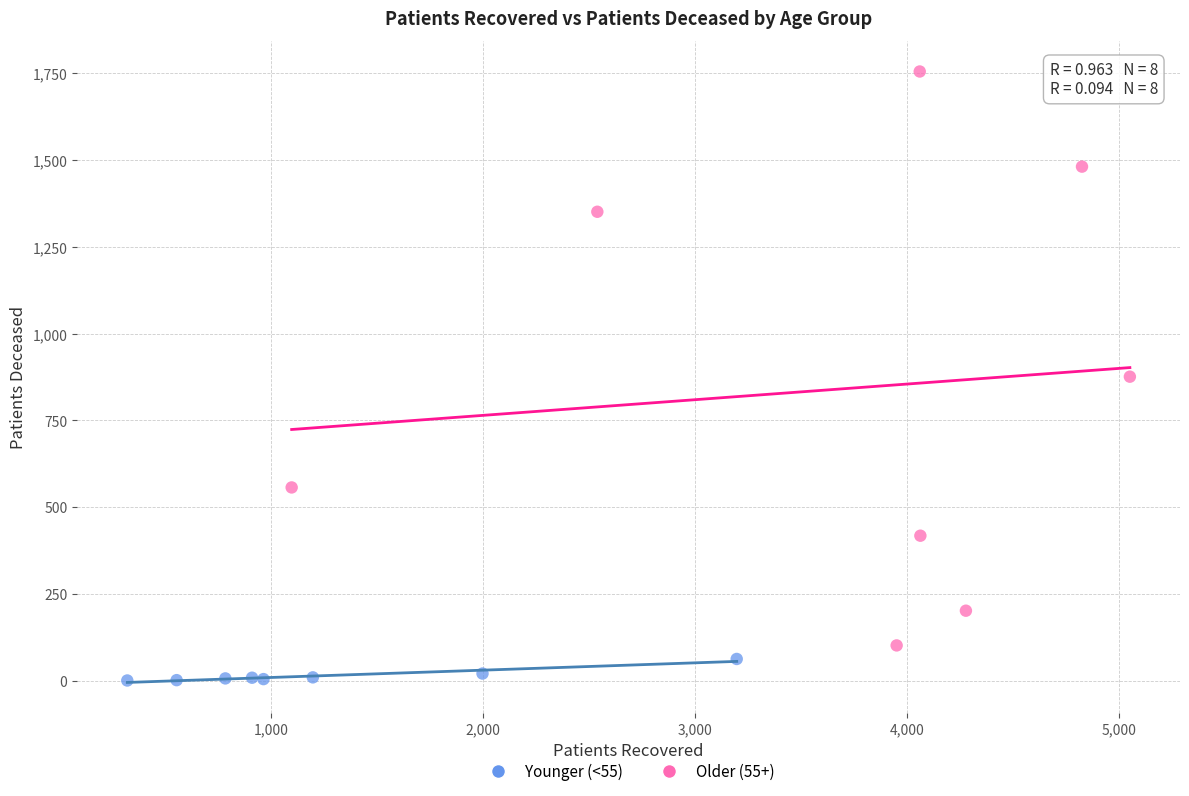

Which series reaches the maximum Y coordinate?

Older (55+)